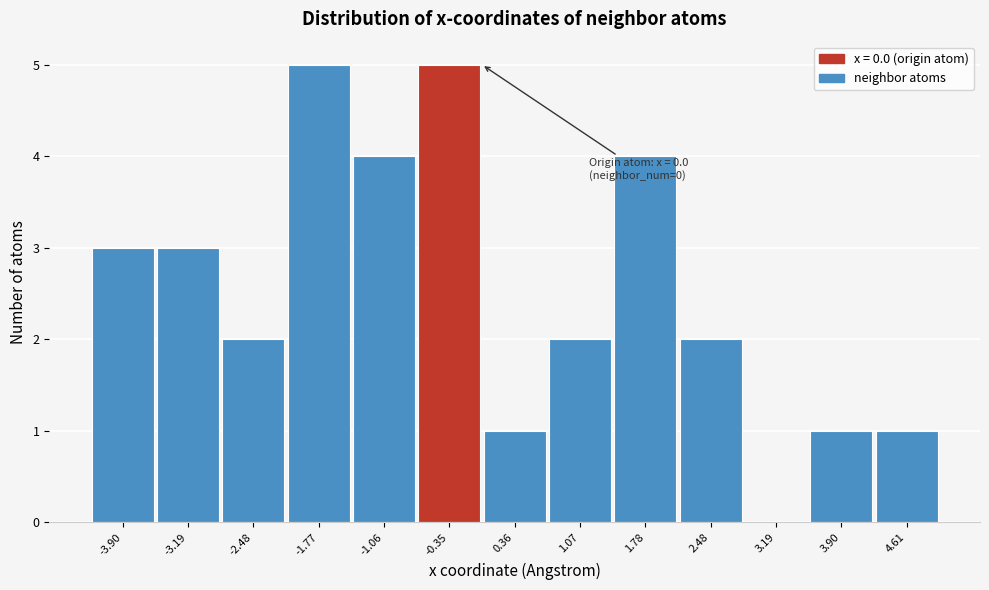

Reading right to left, list all the values displayed in this chart.

4.61=1	3.90=1	3.19=0	2.48=2	1.78=4	1.07=2	0.36=1	-0.35=5	-1.06=4	-1.77=5	-2.48=2	-3.19=3	-3.90=3